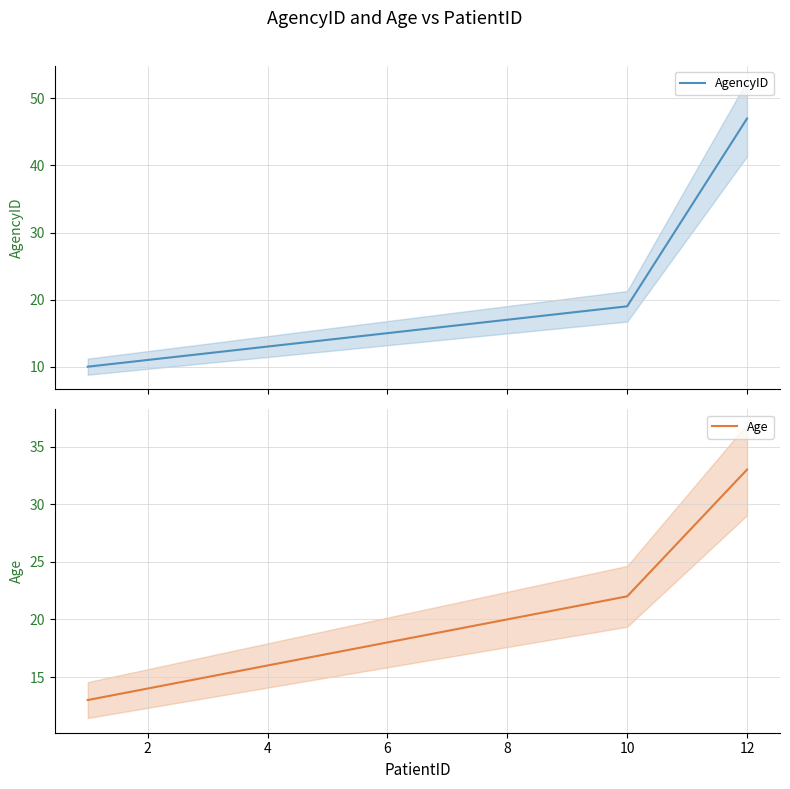

Read the Age value at 8.

20